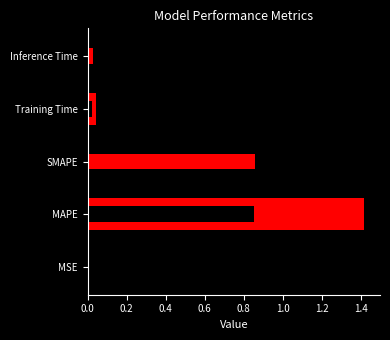

Does the chart contain any negative values?

No